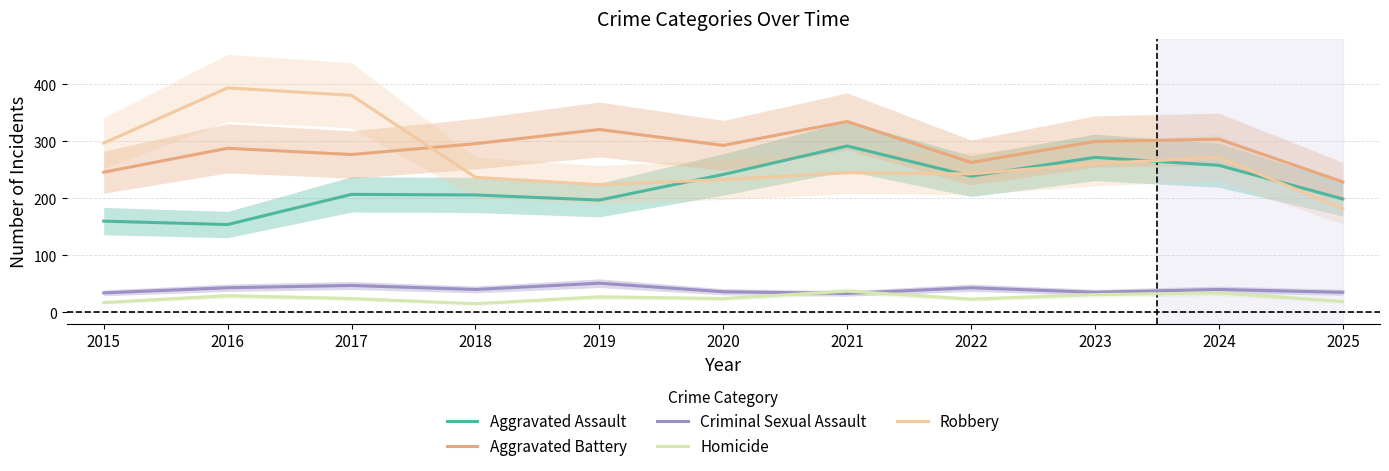

Reading left to right, list all the values displayed in this chart.

Aggravated Assault: 2015=160	2016=154	2017=207	2018=206	2019=197	2020=242	2021=292	2022=239	2023=272	2024=258	2025=199
Aggravated Battery: 2015=246	2016=288	2017=277	2018=296	2019=321	2020=293	2021=335	2022=263	2023=300	2024=304	2025=229
Criminal Sexual Assault: 2015=34	2016=43	2017=47	2018=40	2019=51	2020=36	2021=33	2022=43	2023=35	2024=40	2025=35
Homicide: 2015=17	2016=29	2017=24	2018=15	2019=27	2020=24	2021=37	2022=23	2023=31	2024=34	2025=19
Robbery: 2015=297	2016=394	2017=381	2018=237	2019=224	2020=233	2021=245	2022=243	2023=261	2024=272	2025=182